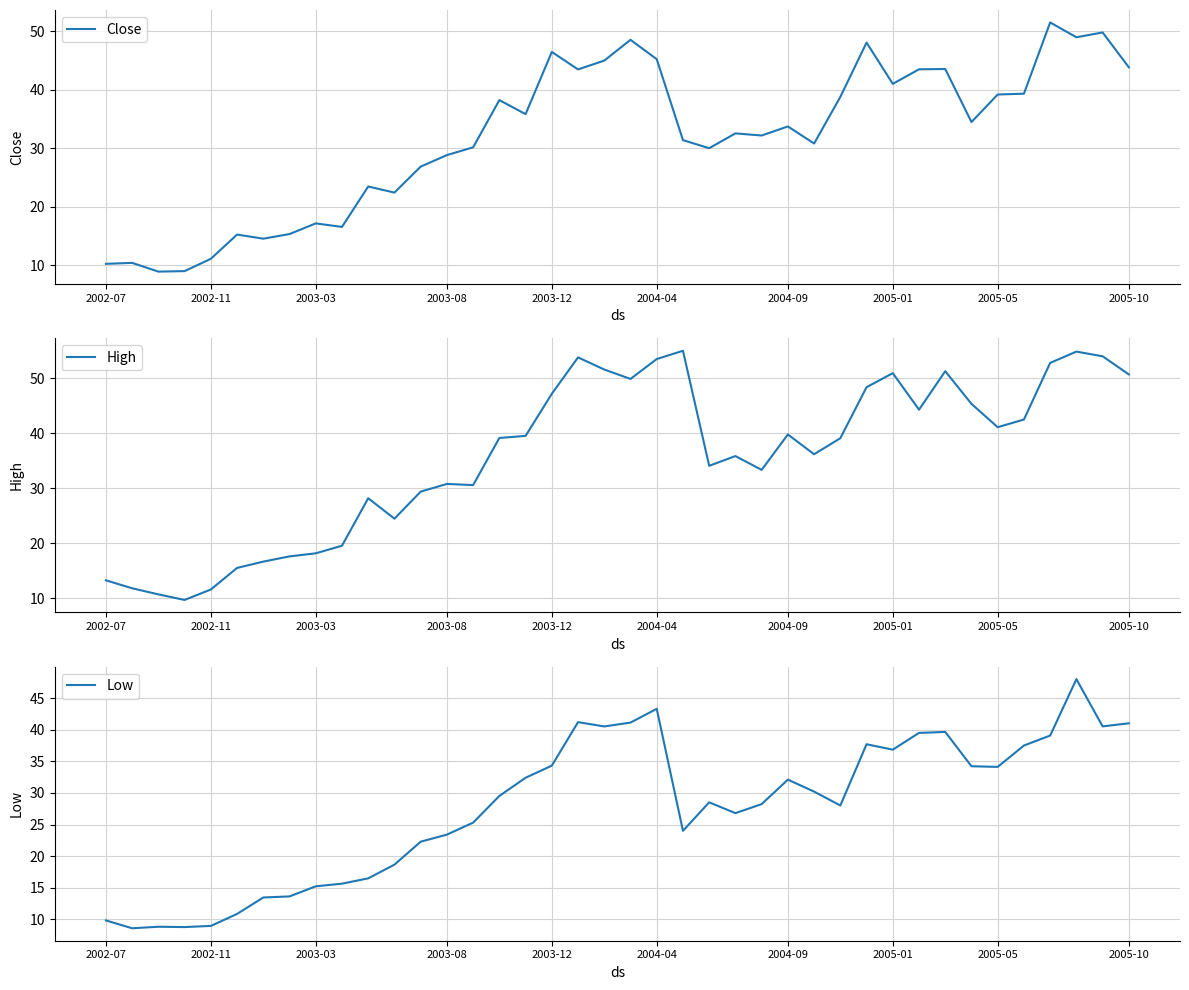

What is the difference between the second highest and second lowest values in the Low series?

34.5